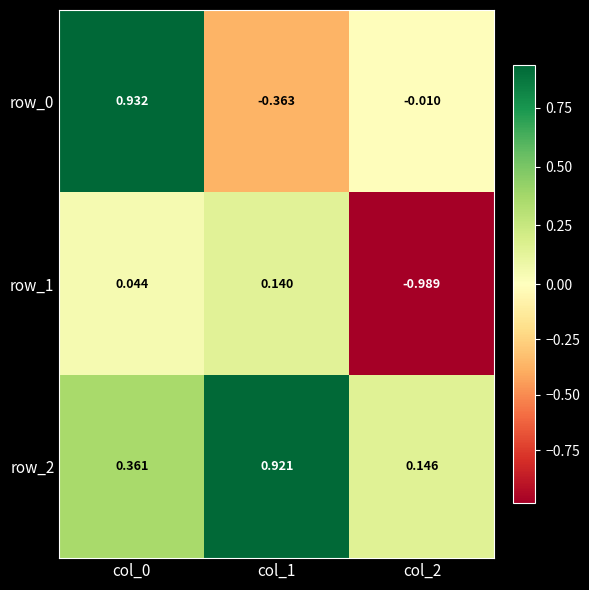

What is the total value across all series at col_1?

0.7